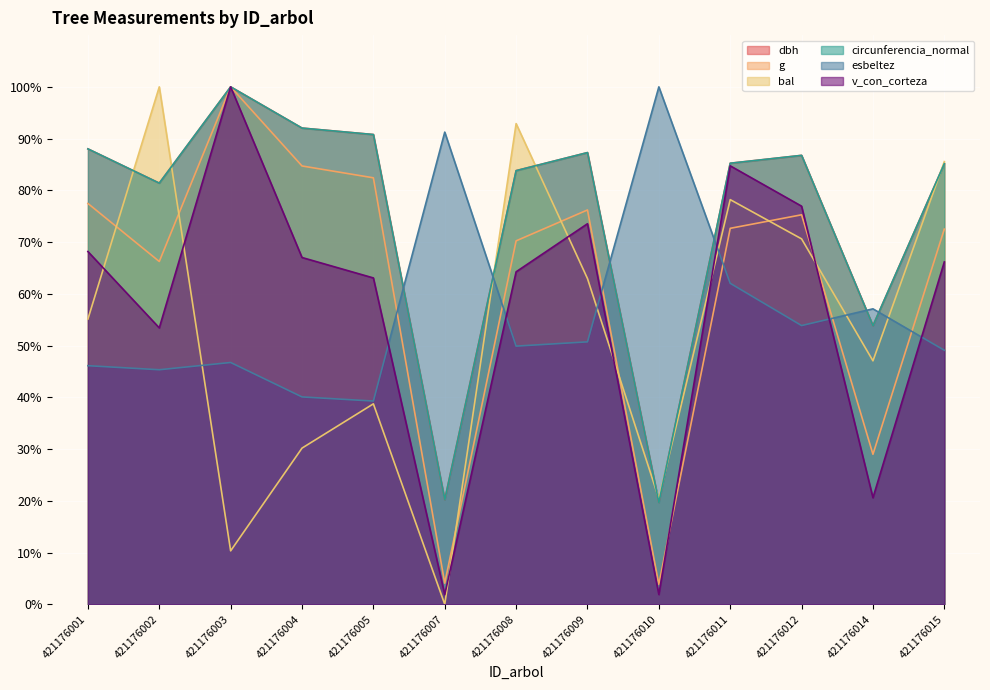

Is it true that esbeltez equals 20.5 at 421176015?

False